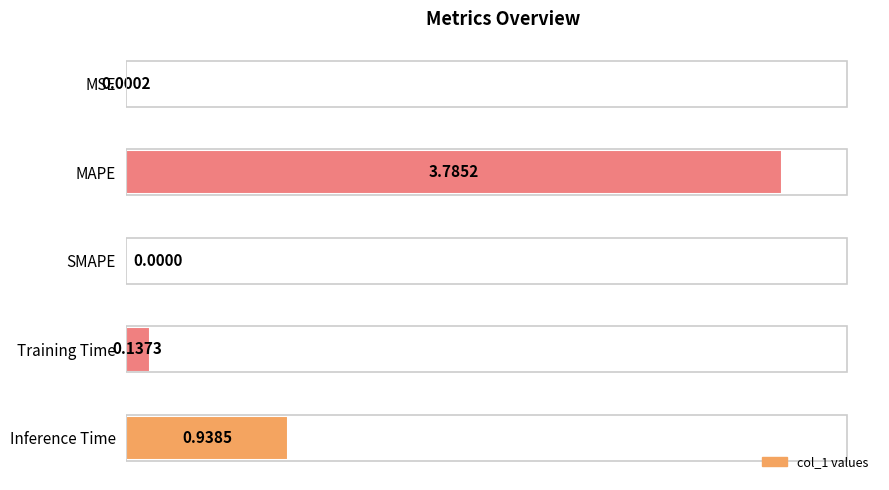

At which category does the chart reach its peak across all series?

MAPE